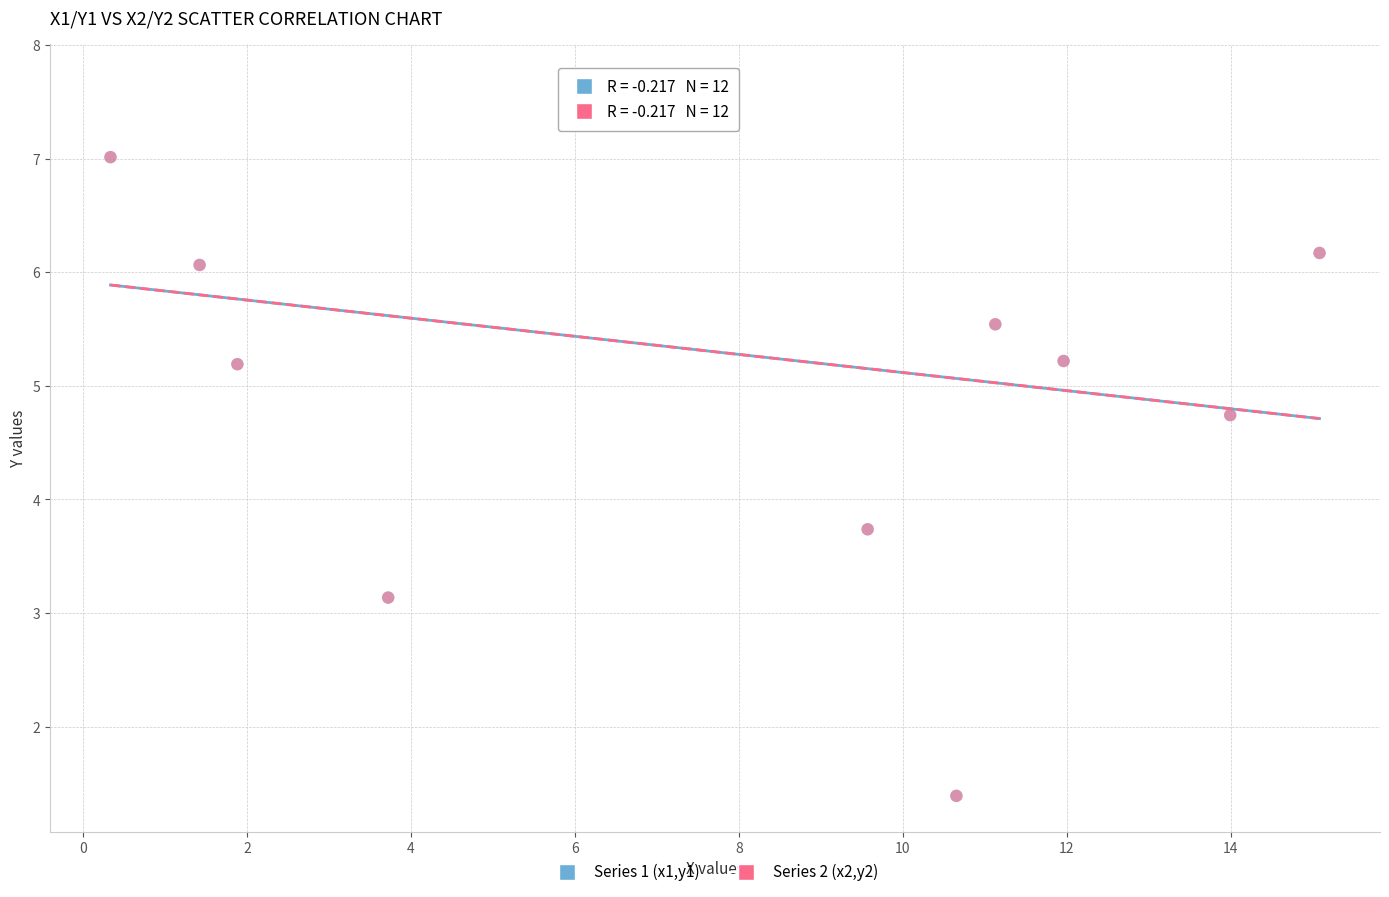

What are all the series names shown in the legend?

Series 1 (x1,y1), Series 2 (x2,y2)